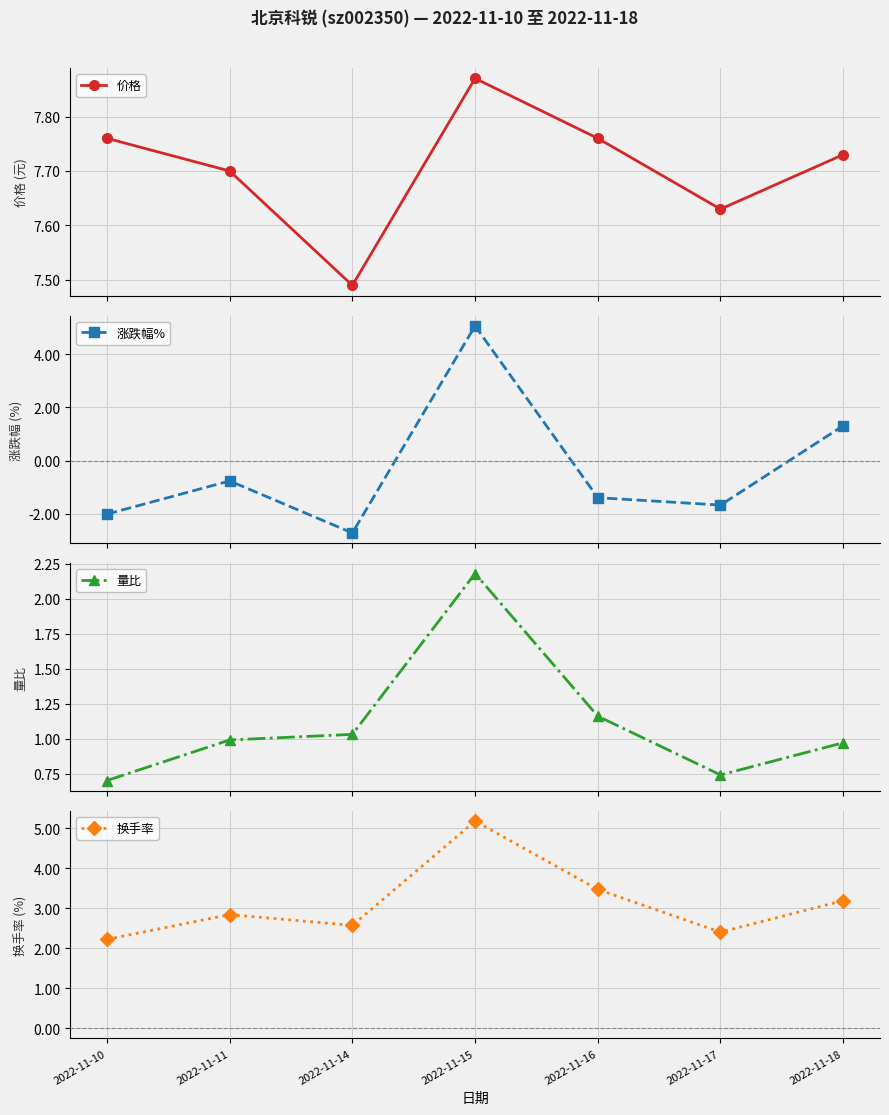

Which category has the lowest value in the 价格 series?

2022-11-14